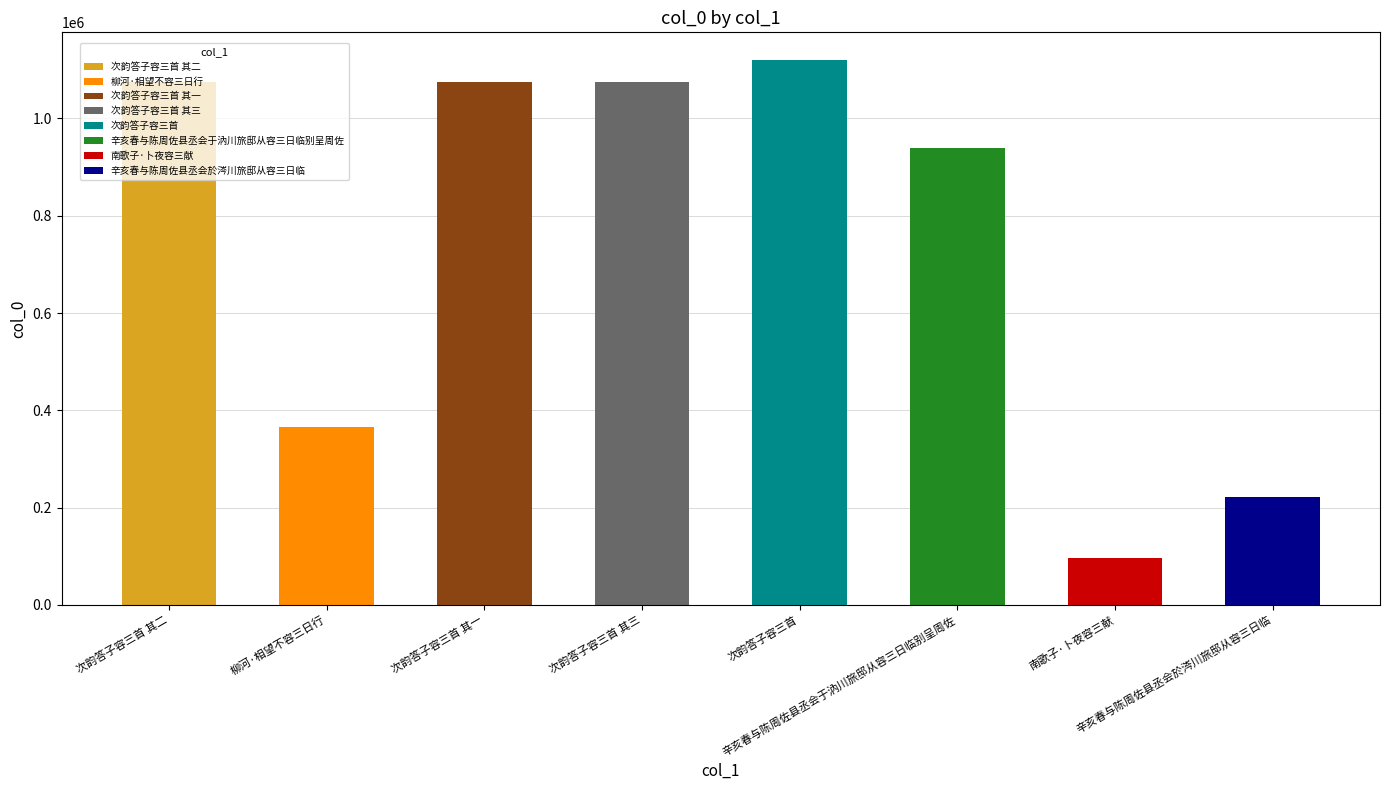

What is the difference between the second highest and second lowest values?

852432